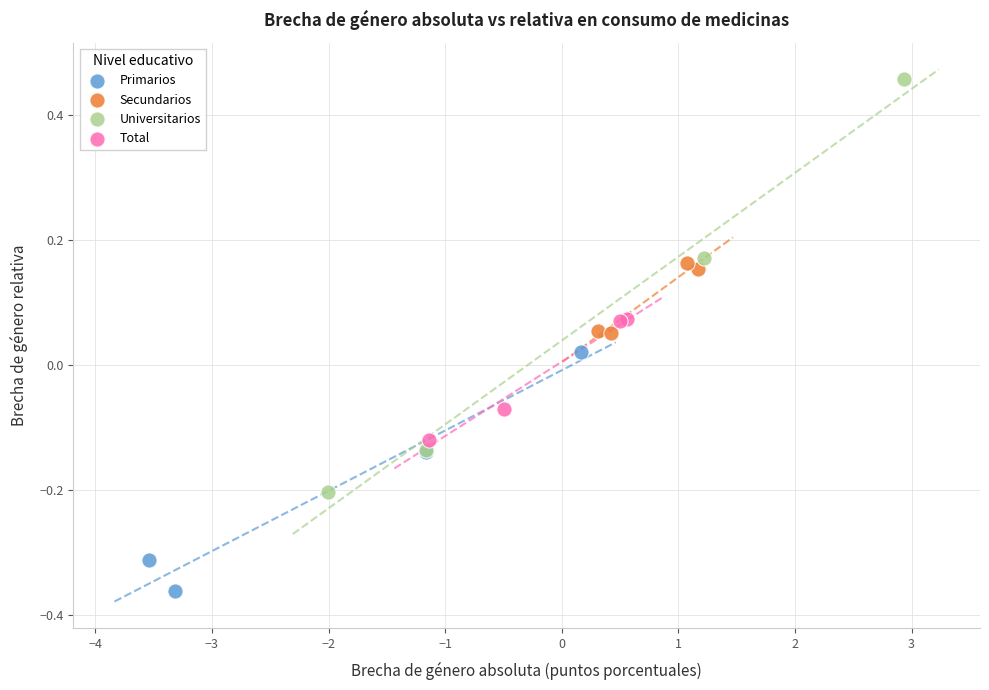

Which series reaches the minimum Y coordinate?

Primarios